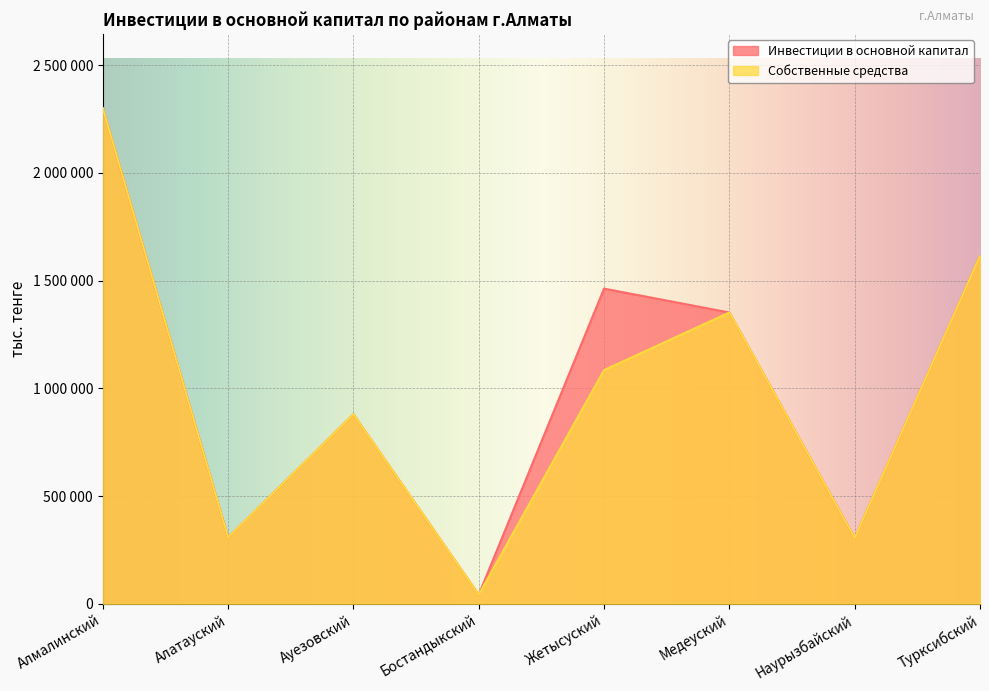

The Собственные средства series shows 304417 at Наурызбайский. True or false?

True